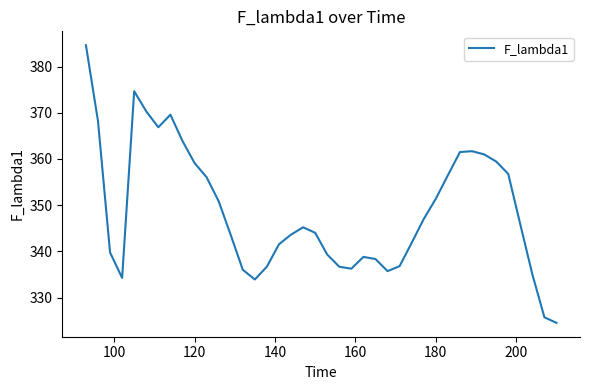

Does the chart have visible grid lines?

No